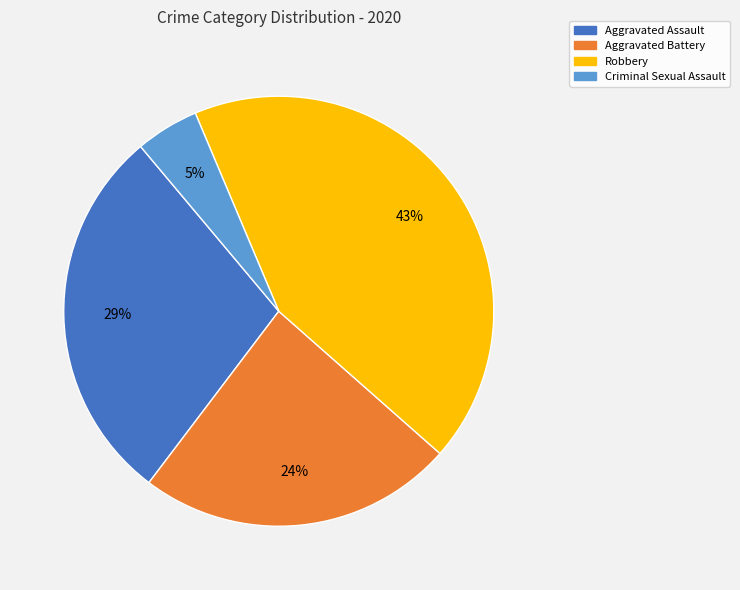

To the nearest percent, what percentage of the pie is Aggravated Battery?

24%